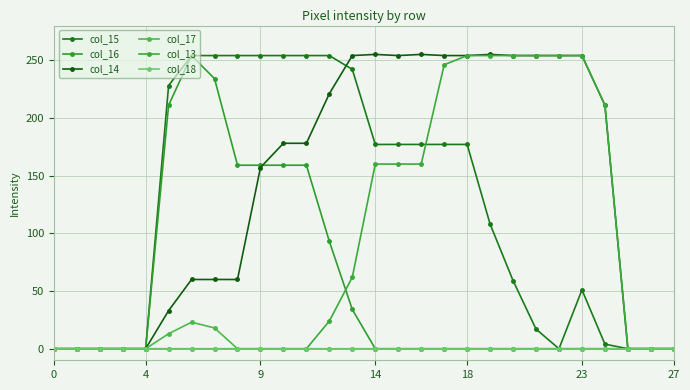

Which series has the largest total across all categories?

col_14